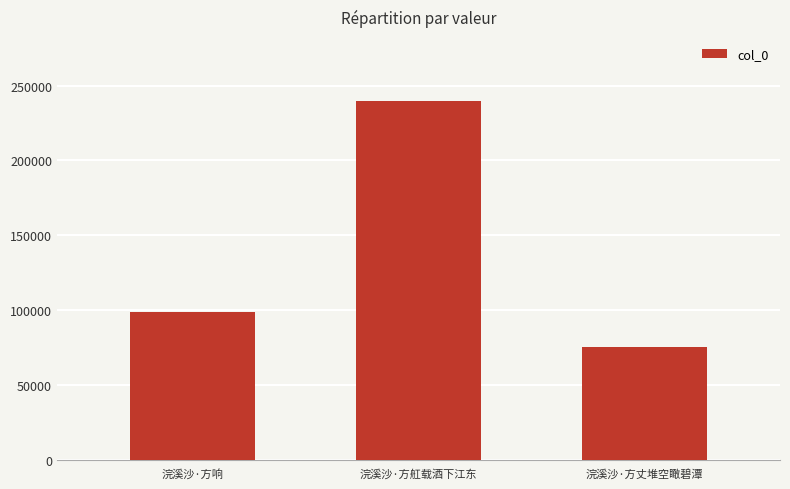

Between 浣溪沙·方响 and 浣溪沙·方丈堆空瞰碧潭, which is larger?

浣溪沙·方响